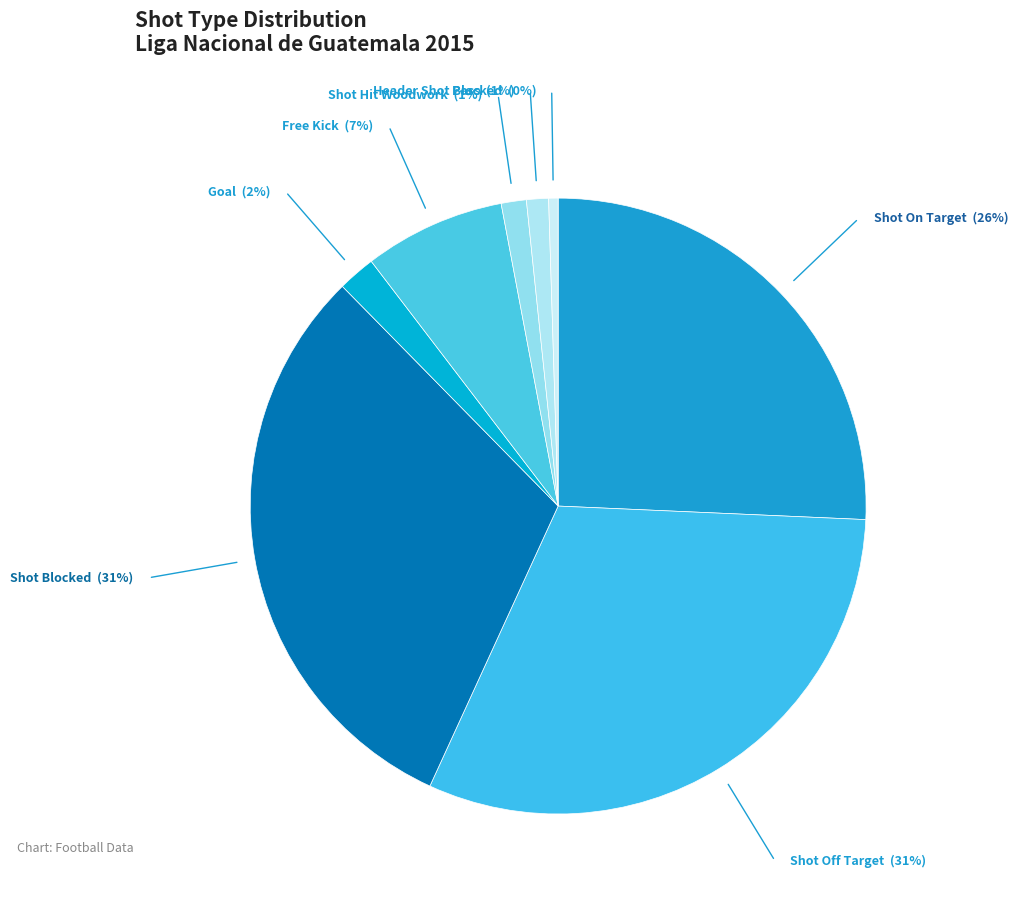

How many segments does this pie chart have?

8